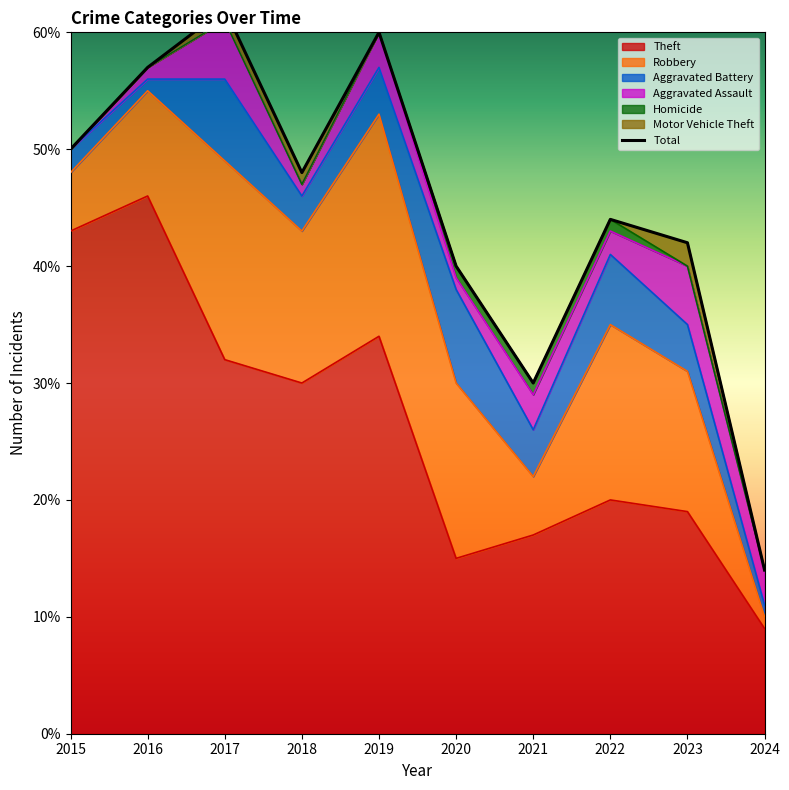

What is the ratio of the value at 2023 to the value at 2019?

0.7